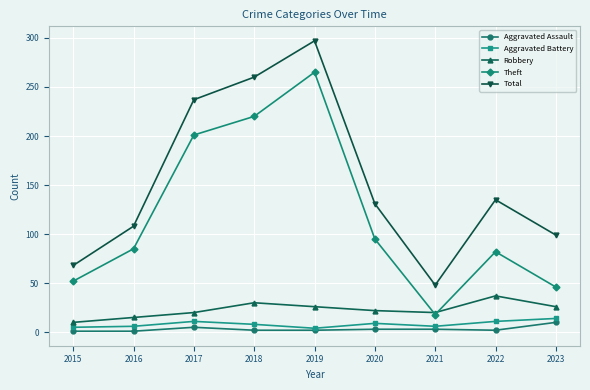

The Theft series shows 47 at 2020. True or false?

False